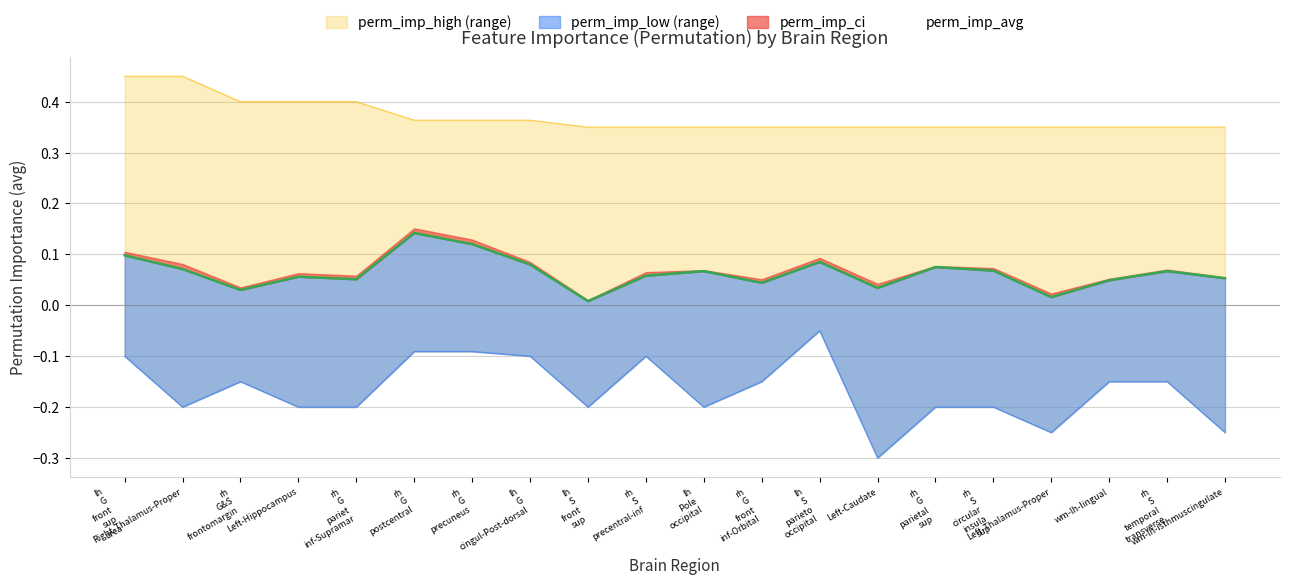

True or false: perm_imp_avg has a value of 0.0 at rh S temporal transverse.

False